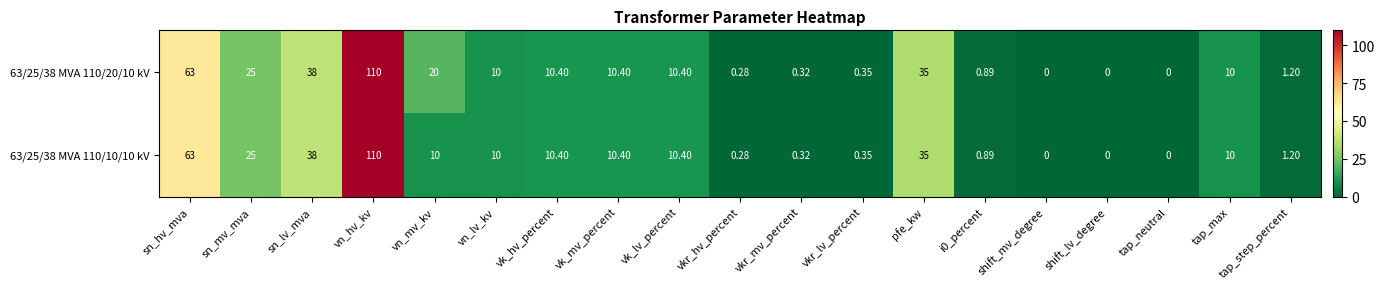

Where is 63/25/38 MVA 110/10/10 kV nearest to the value 55?

sn_hv_mva